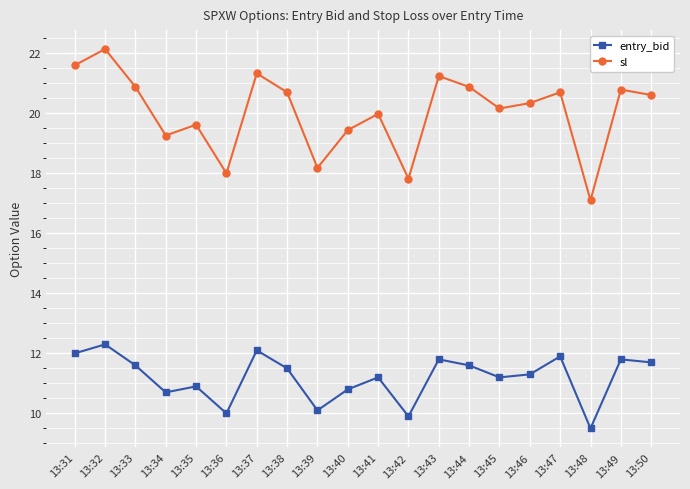

List the series in order of their peak value, lowest first.

entry_bid, sl